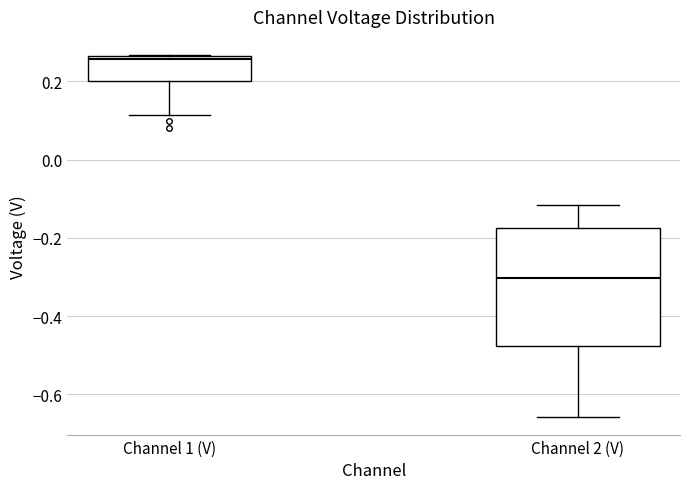

Which box has the lowest median line?

Channel 2 (V)